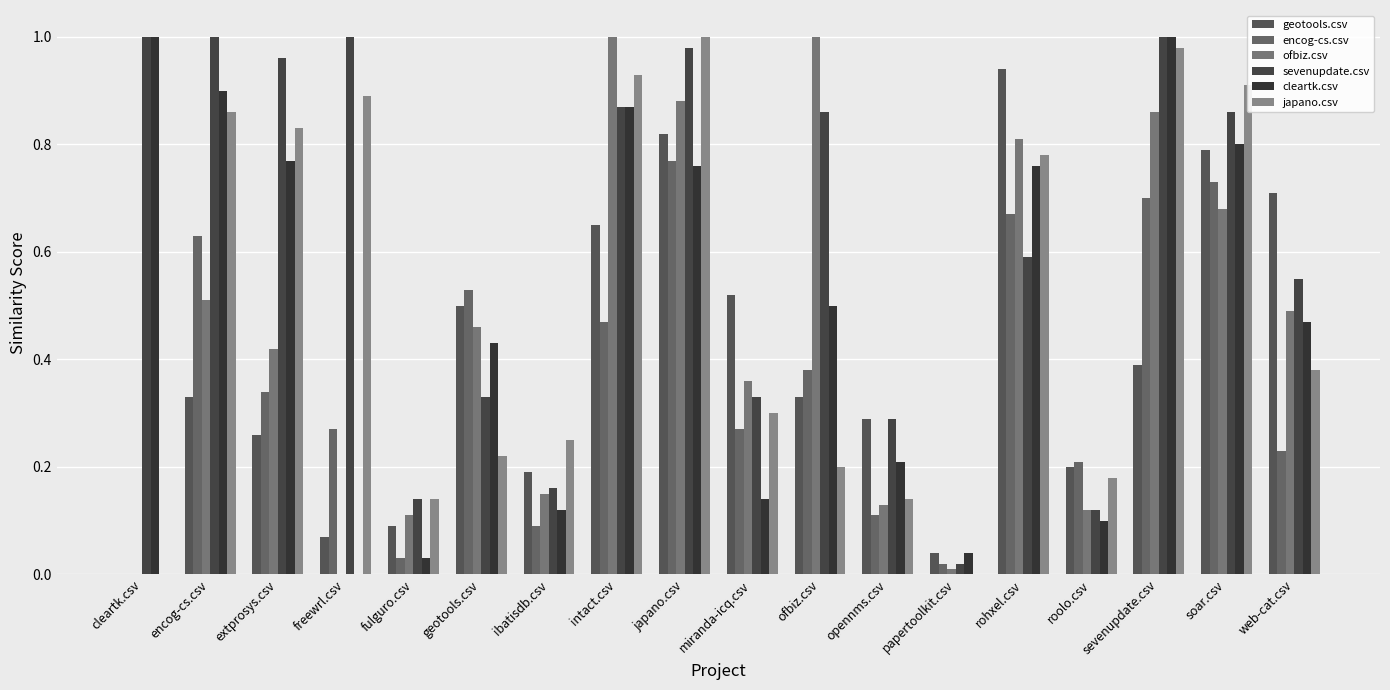

Between sevenupdate.csv and papertoolkit.csv, which is larger?

sevenupdate.csv